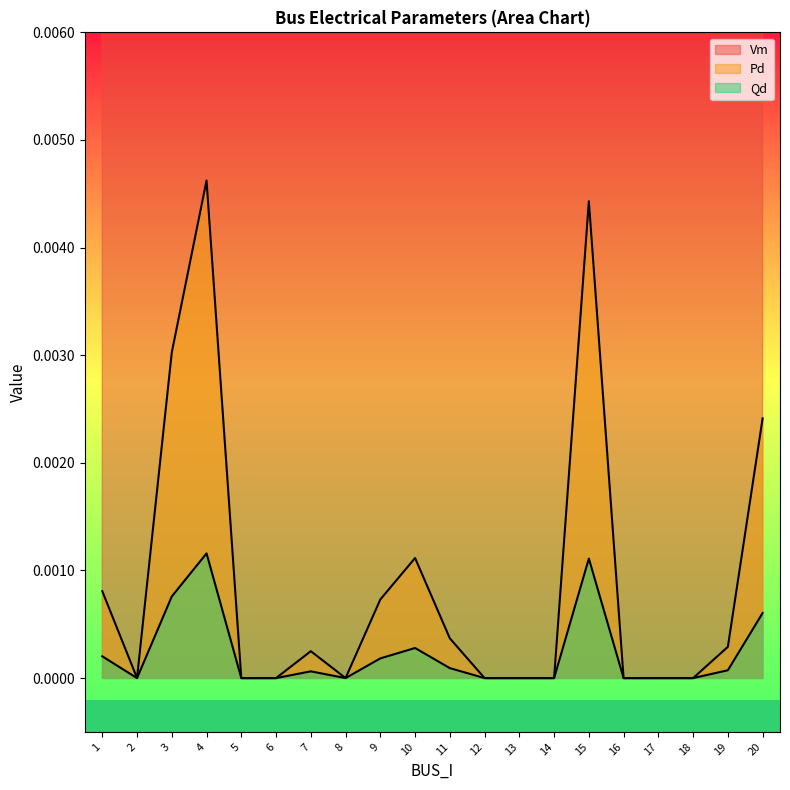

Does the chart display data point markers on the line(s)?

No